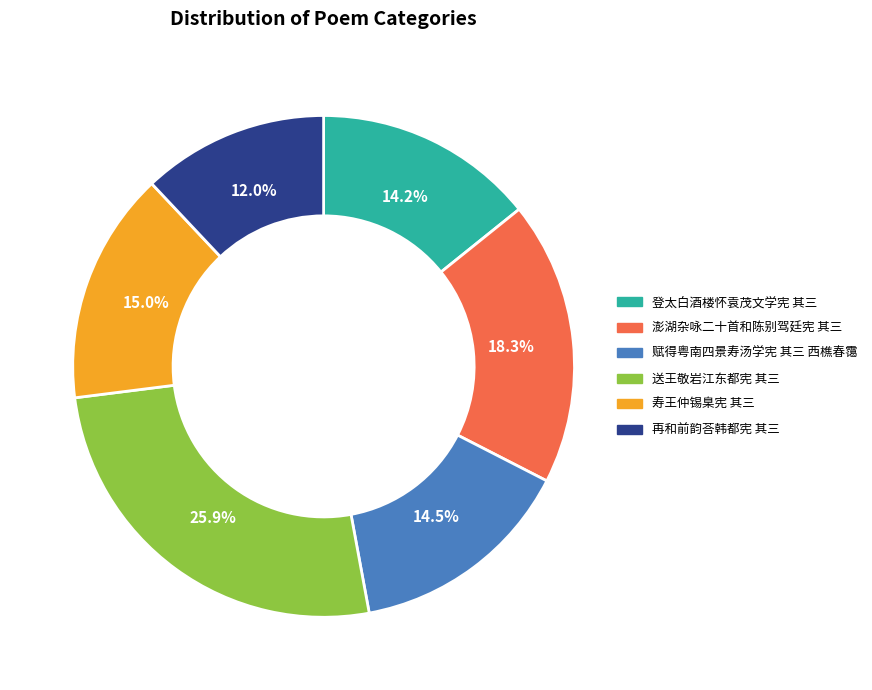

What is the largest slice in the pie chart?

送王敬岩江东都宪 其三